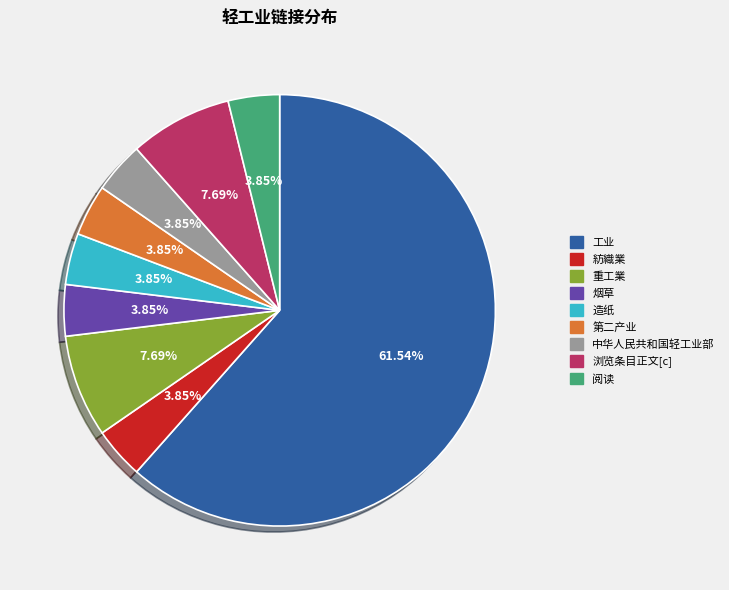

Is there a majority slice in this chart?

Yes